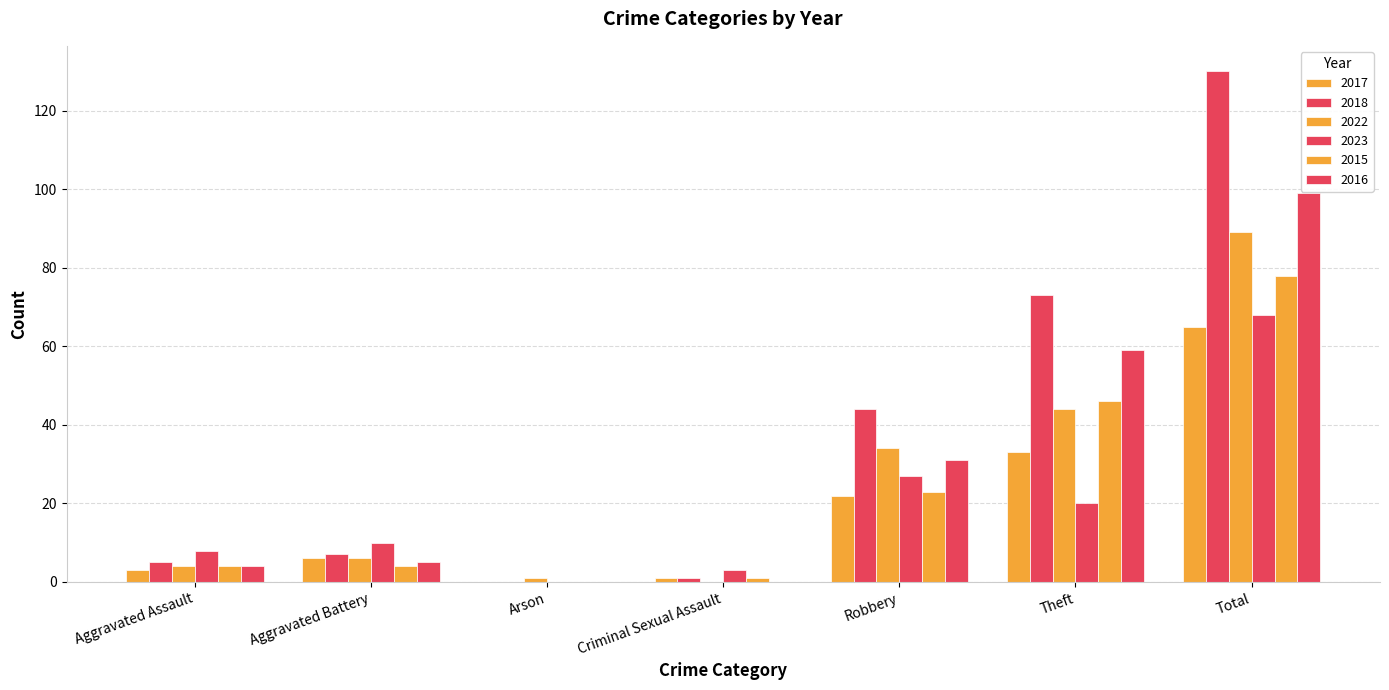

Read the 2018 value at Aggravated Battery.

7